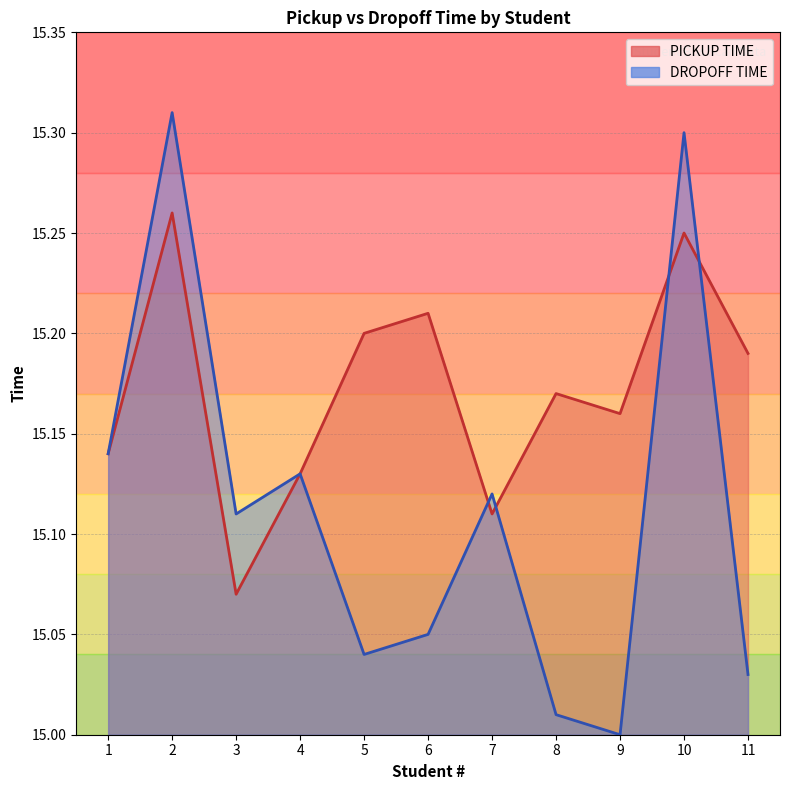

Reading left to right, transcribe all the data shown in this chart.

PICKUP TIME: 1=15.1	2=15.3	3=15.1	4=15.1	5=15.2	6=15.2	7=15.1	8=15.2	9=15.2	10=15.2	11=15.2
DROPOFF TIME: 1=15.1	2=15.3	3=15.1	4=15.1	5=15.0	6=15.1	7=15.1	8=15.0	9=15.0	10=15.3	11=15.0